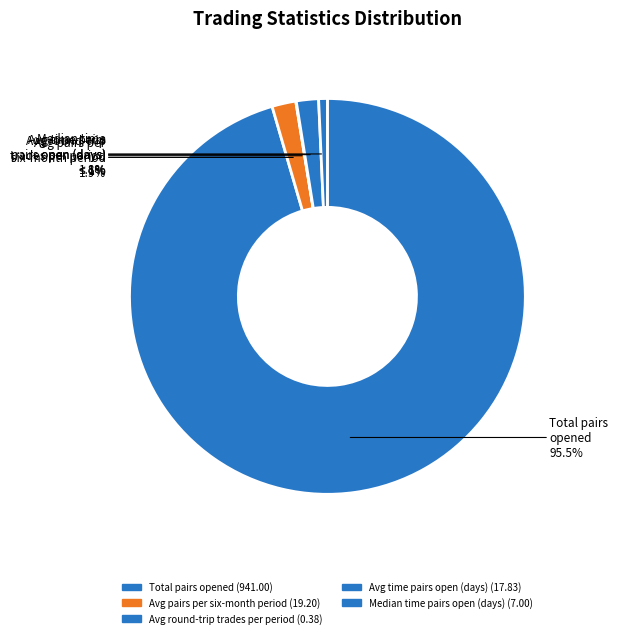

What percentage is the Average_number_of_pairs_opened_per_six slice, to the nearest percent?

2%